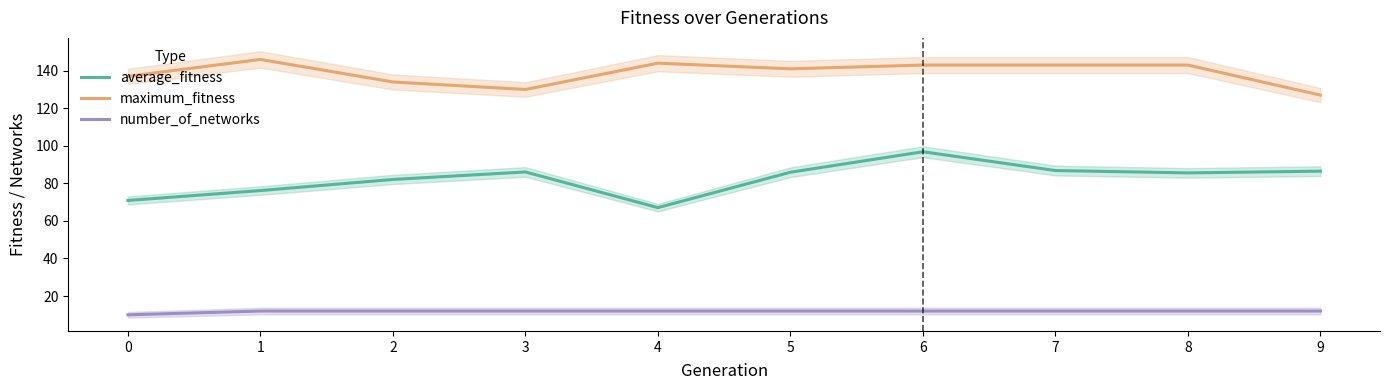

Where is the first local maximum for maximum_fitness?

1